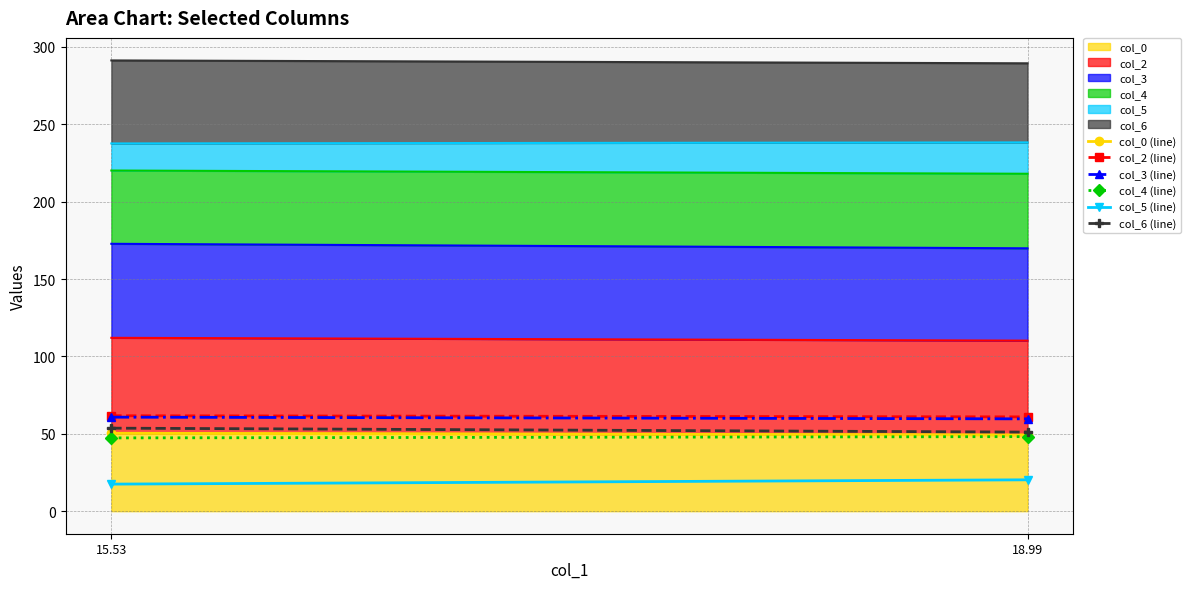

What is the sum of all col_2 (line) values?

122.6